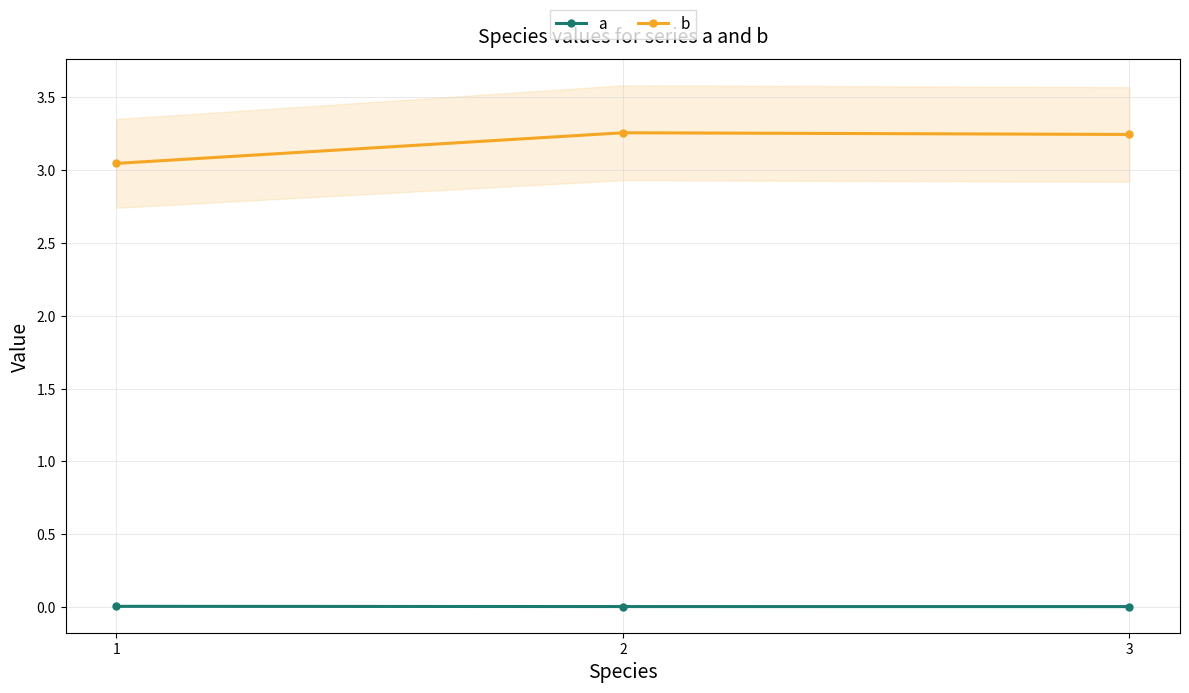

What is the total value across all series at 1?

3.1